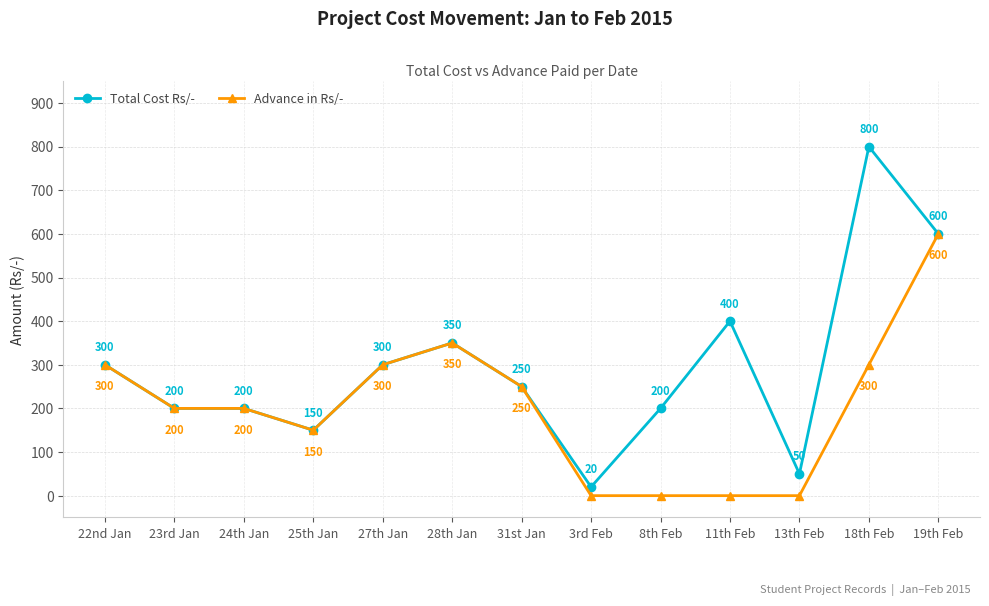

Read the Total Cost Rs/- value at 13th Feb, to the nearest 50.

50